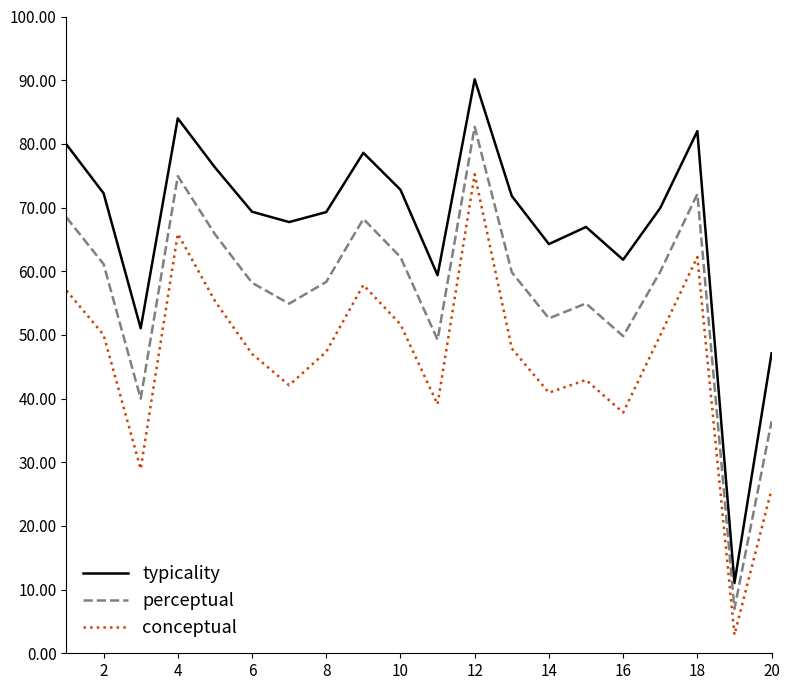

True or false: perceptual and conceptual intersect in this chart.

False